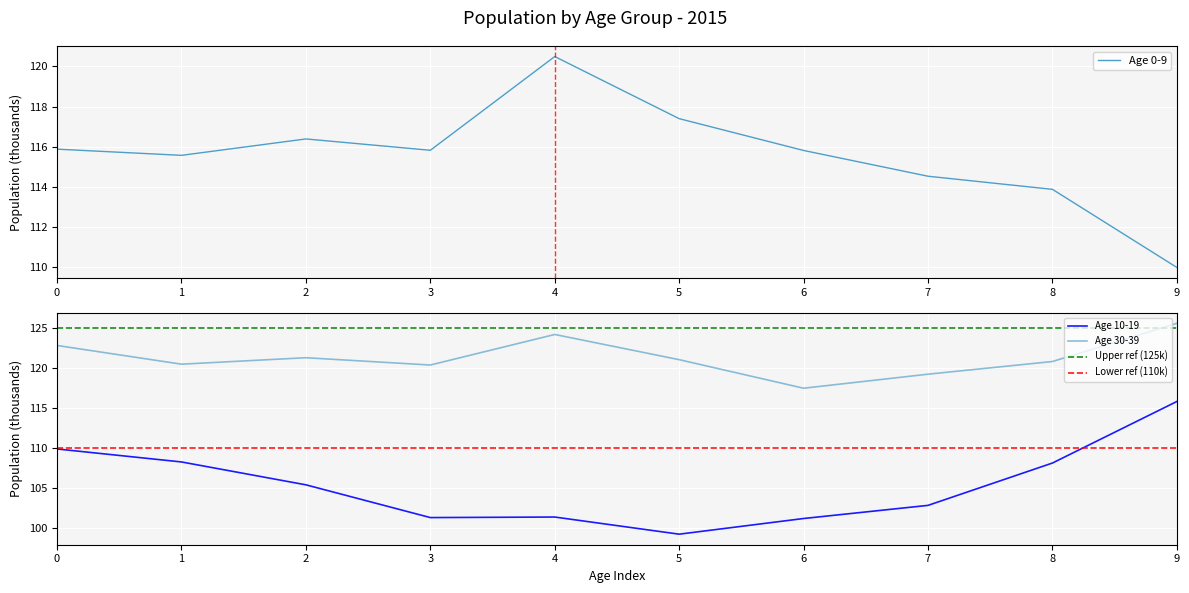

Where is the first local maximum for Age 0-9 avg pop?

2